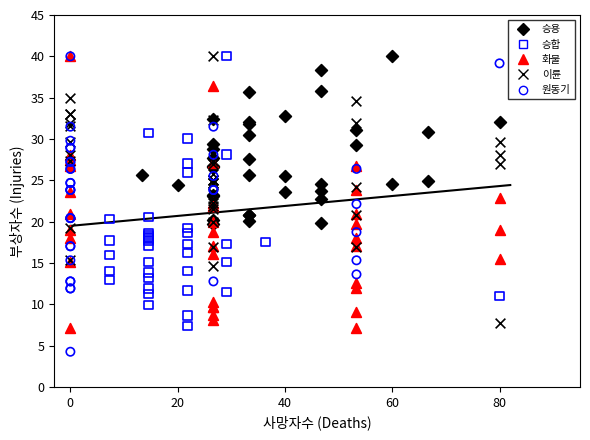

Which series reaches the minimum Y coordinate?

원동기